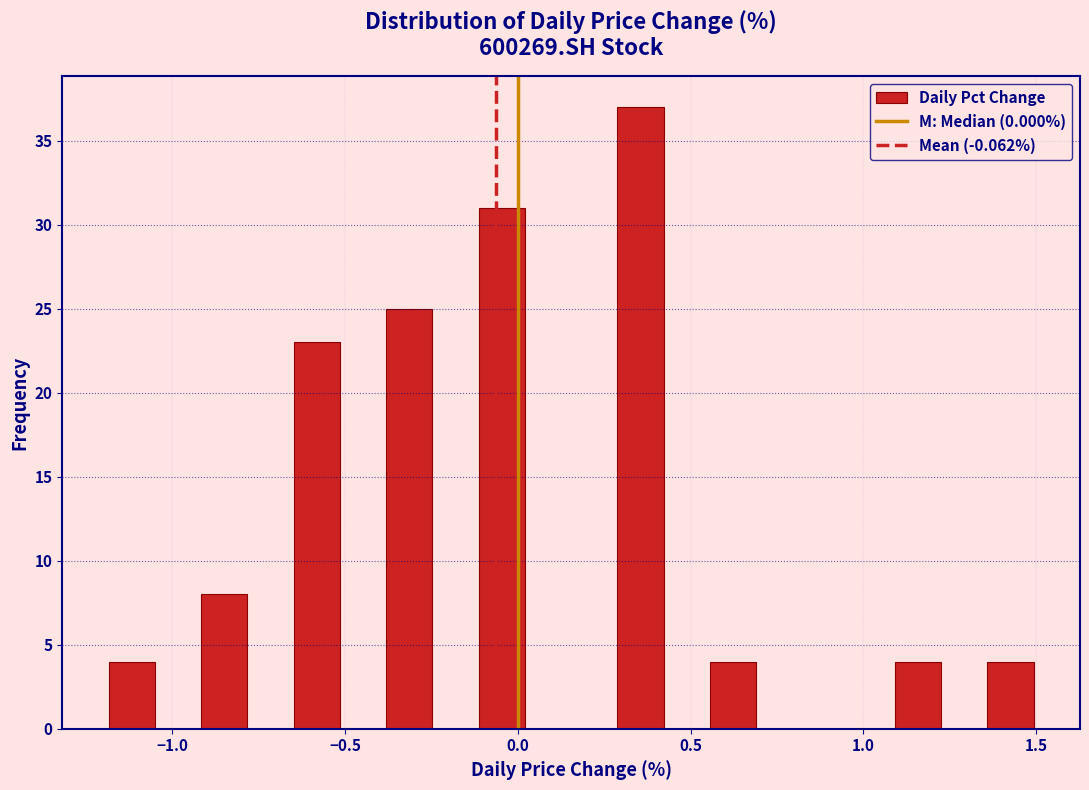

Around what value on the x-axis is the tallest bar? Give the approximate position of its centre, as read against the axis.

0.35